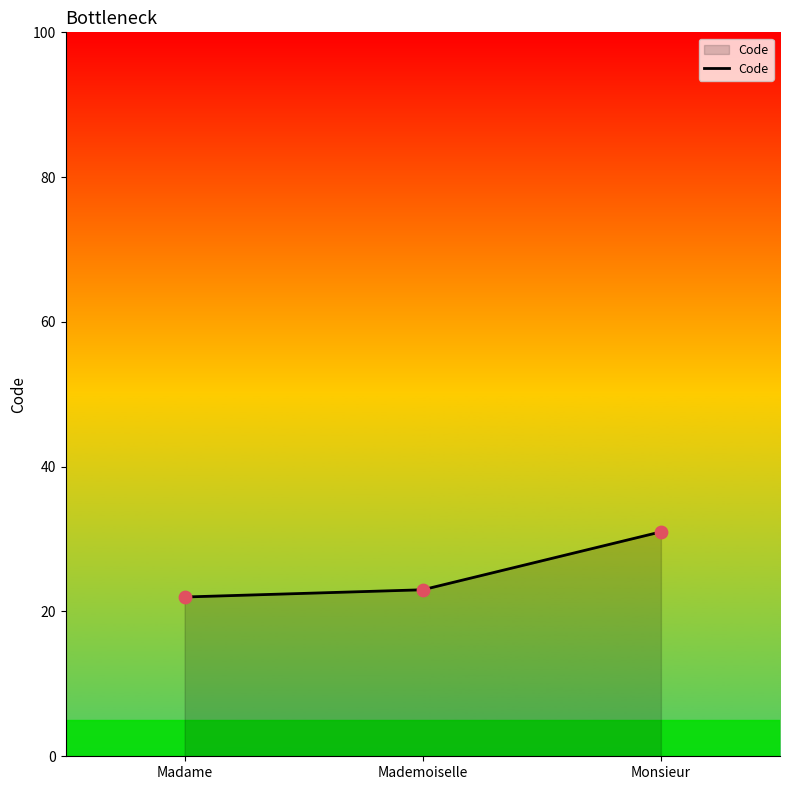

What is the change in value from Madame to Mademoiselle?

+1